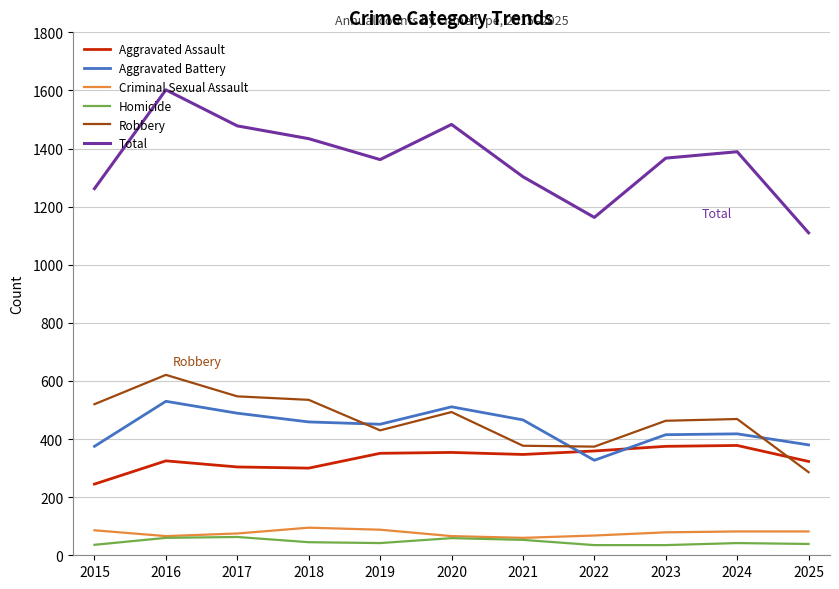

How many interior local peaks does the Aggravated Battery series have?

3